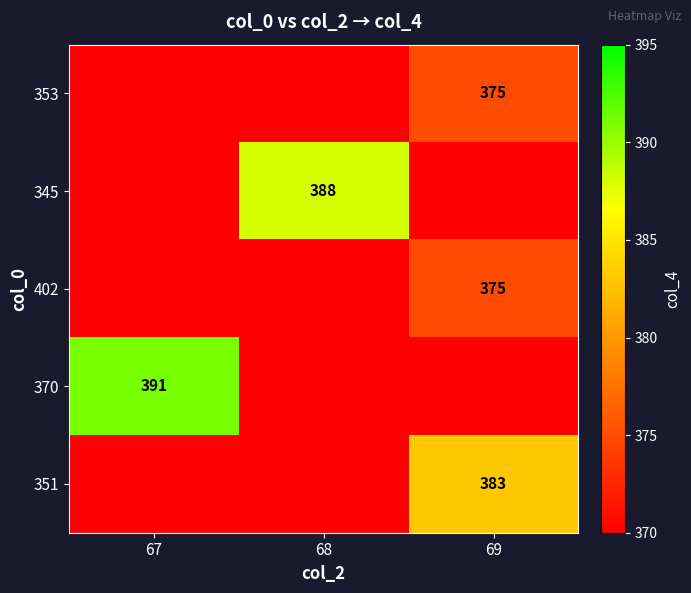

Is it true that 353 equals 216 at 69?

False